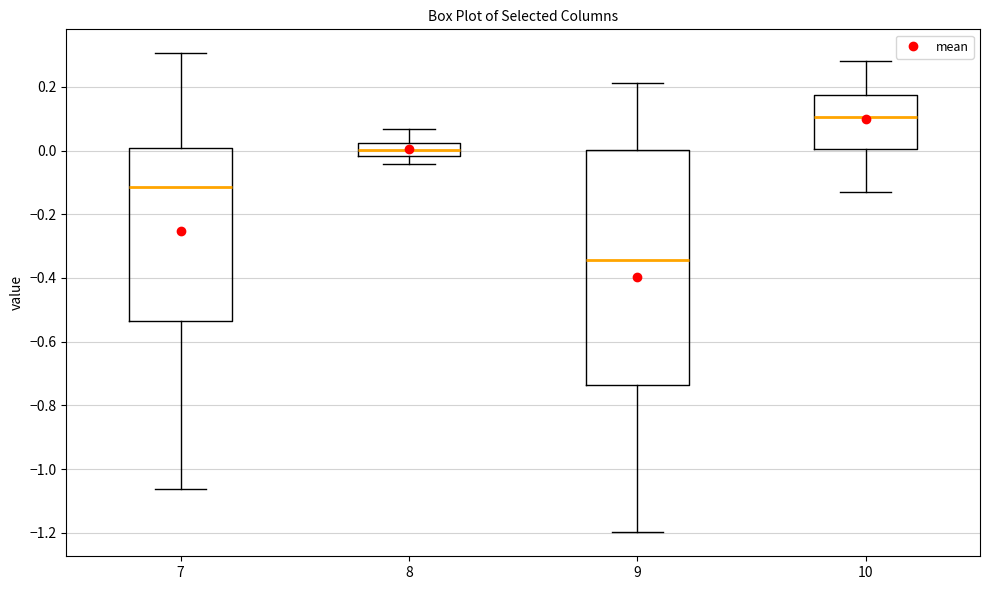

Where does the upper whisker of the box at x = 8 end on the y-axis? The values are not printed on the chart, so give them approximately, as read against the axis.

0.06